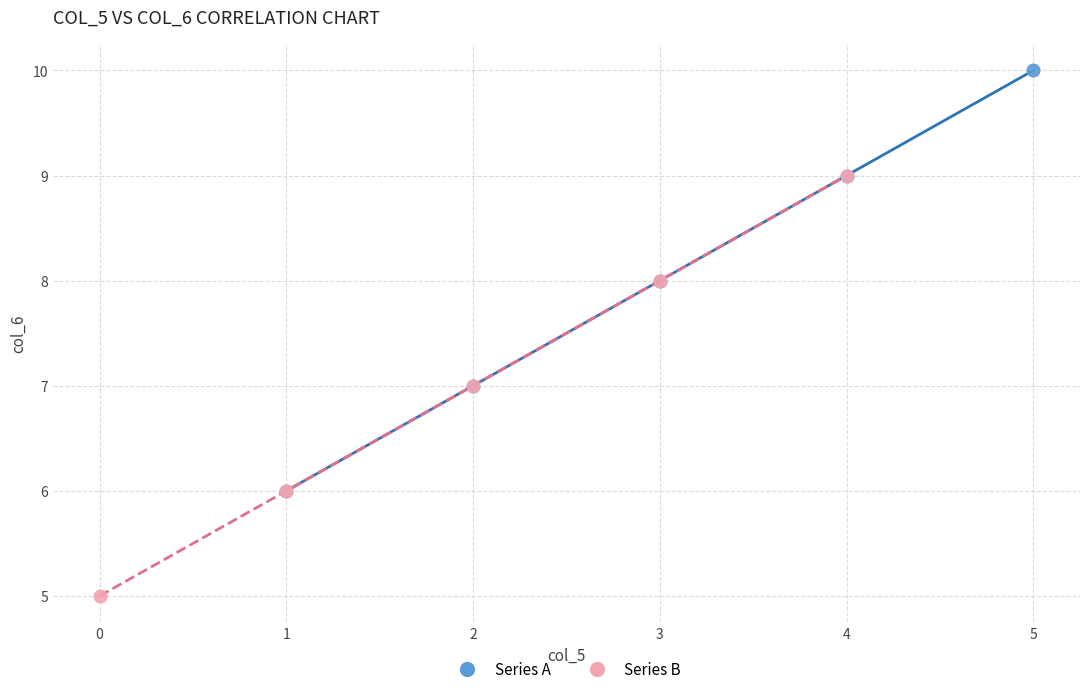

What are all the series names shown in the legend?

Series A, Series B